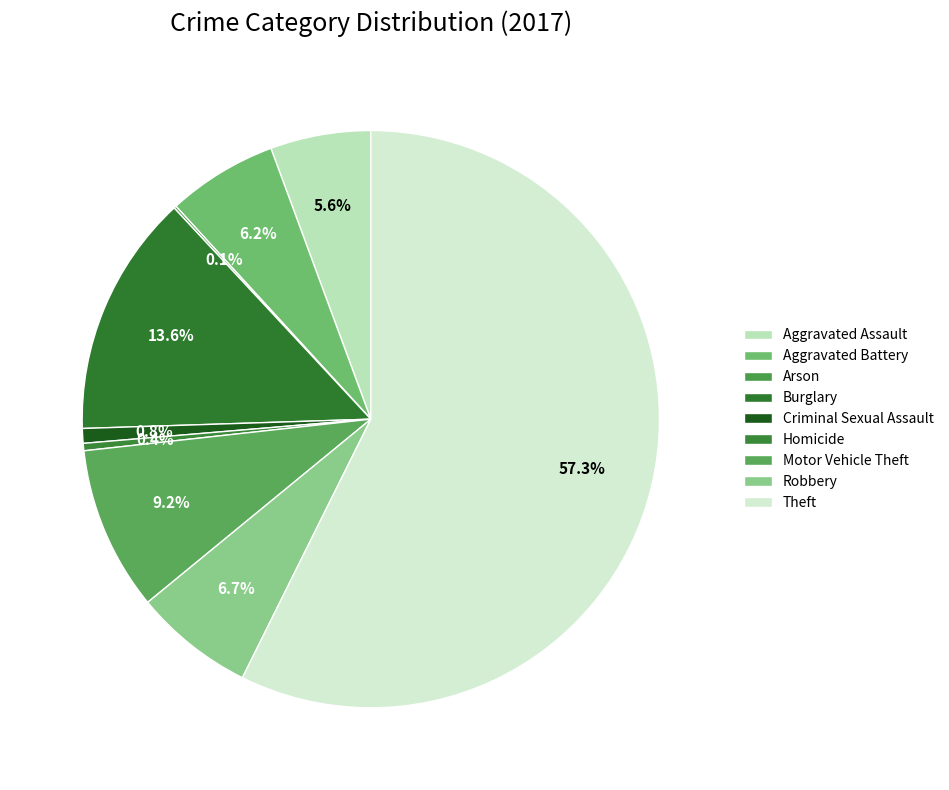

Count the number of slices in the pie.

9